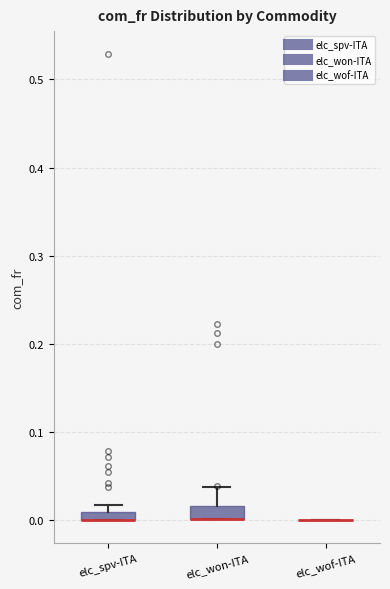

Where is the upper edge of the box for elc_spv-ITA on the y-axis? The values are not printed on the chart, so give them approximately, as read against the axis.

0.01